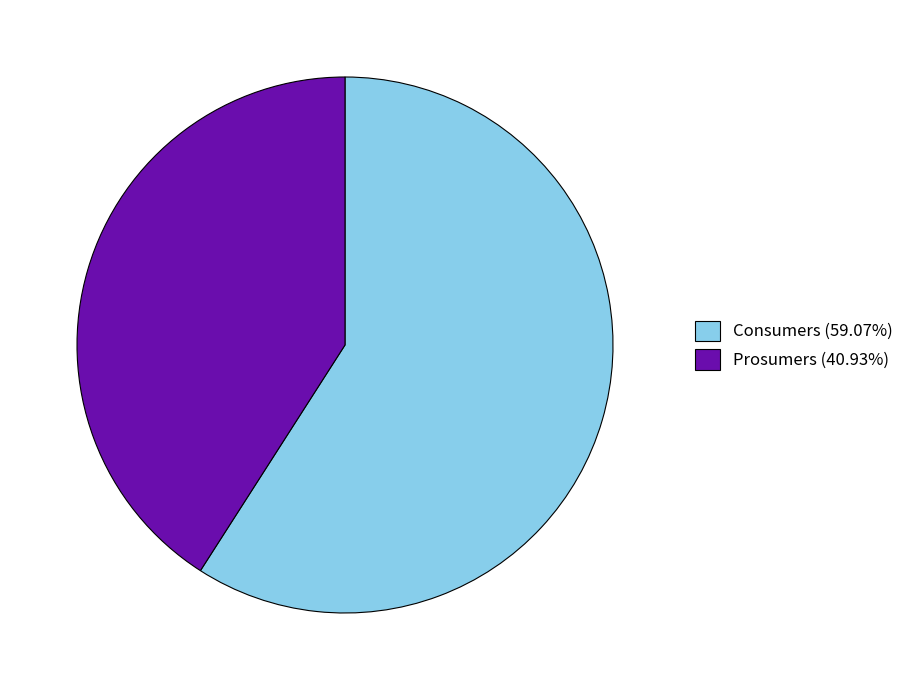

Rank the categories by value from lowest to highest.

Prosumers, Consumers